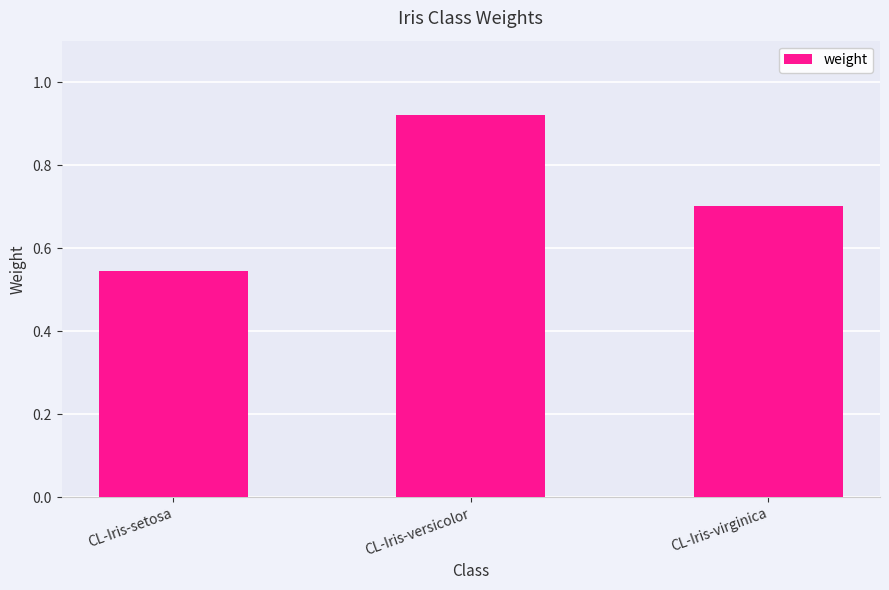

The chart shows a value of 0.9 at CL-Iris-setosa. True or false?

False